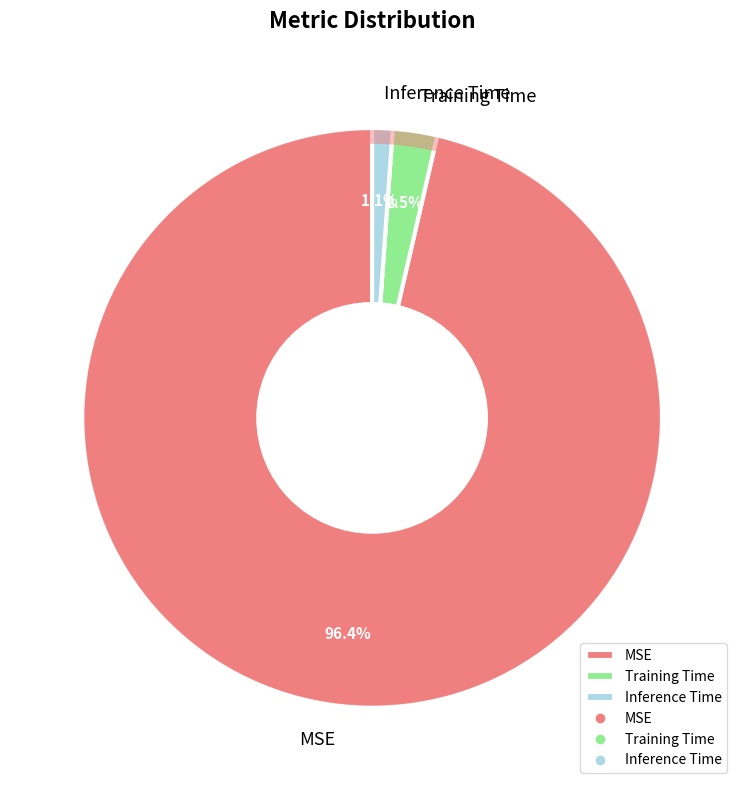

What percentage is the Inference Time slice, to the nearest percent?

1%